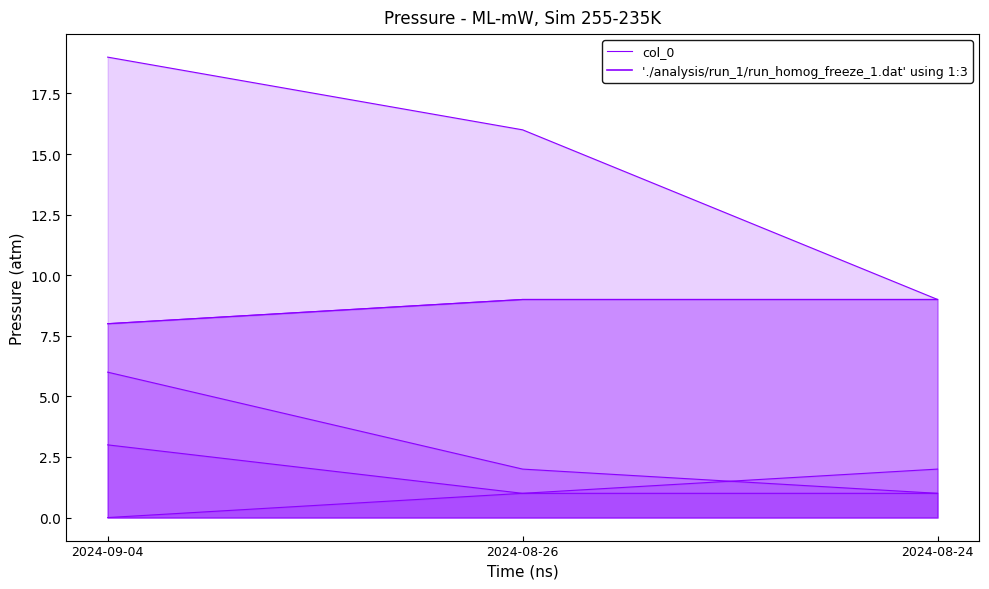

Does the chart have visible grid lines?

No